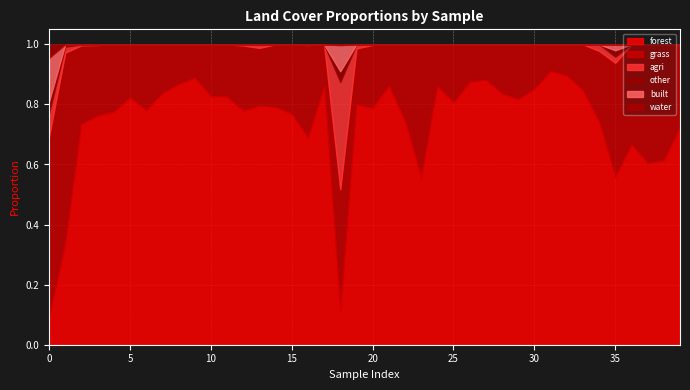

Reading right to left, transcribe all the data shown in this chart.

forest: 0.7	0.6	0.6	0.7	0.6	0.7	0.8	0.9	0.9	0.9	0.8	0.8	0.9	0.9	0.8	0.9	0.6	0.7	0.9	0.8	0.8	0.1	0.9	0.7	0.8	0.8	0.8	0.8	0.8	0.8	0.9	0.9	0.8	0.8	0.8	0.8	0.8	0.7	0.3	0.1
grass: 0.3	0.4	0.4	0.3	0.4	0.2	0.2	0.1	0.1	0.1	0.2	0.2	0.1	0.1	0.2	0.1	0.4	0.3	0.1	0.2	0.2	0.4	0.1	0.3	0.2	0.2	0.2	0.2	0.2	0.2	0.1	0.1	0.2	0.2	0.2	0.2	0.2	0.3	0.6	0.6
agri: 0.0	0.0	0.0	0.0	0.0	0.0	0.0	0.0	0.0	0.0	0.0	0.0	0.0	0.0	0.0	0.0	0.0	0.0	0.0	0.0	0.0	0.4	0.0	0.0	0.0	0.0	0.0	0.0	0.0	0.0	0.0	0.0	0.0	0.0	0.0	0.0	0.0	0.0	0.0	0.1
other: 0.0	0.0	0.0	0.0	0.0	0.0	0.0	0.0	0.0	0.0	0.0	0.0	0.0	0.0	0.0	0.0	0.0	0.0	0.0	0.0	0.0	0.0	0.0	0.0	0.0	0.0	0.0	0.0	0.0	0.0	0.0	0.0	0.0	0.0	0.0	0.0	0.0	0.0	0.0	0.0
built: 0.0	0.0	0.0	0.0	0.0	0.0	0.0	0.0	0.0	0.0	0.0	0.0	0.0	0.0	0.0	0.0	0.0	0.0	0.0	0.0	0.0	0.1	0.0	0.0	0.0	0.0	0.0	0.0	0.0	0.0	0.0	0.0	0.0	0.0	0.0	0.0	0.0	0.0	0.0	0.1
water: 0.0	0.0	0.0	0.0	0.0	0.0	0.0	0.0	0.0	0.0	0.0	0.0	0.0	0.0	0.0	0.0	0.0	0.0	0.0	0.0	0.0	0.0	0.0	0.0	0.0	0.0	0.0	0.0	0.0	0.0	0.0	0.0	0.0	0.0	0.0	0.0	0.0	0.0	0.0	0.0